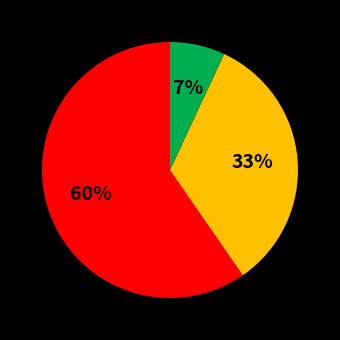

To the nearest percent, what is the difference between the largest and smallest slice percentages?

53%